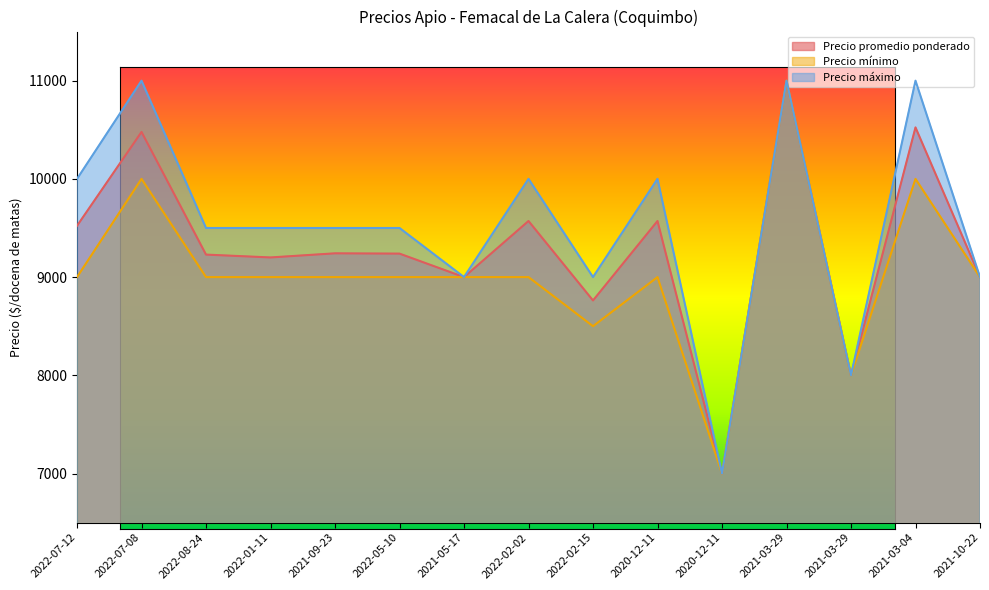

What are all the series names shown in the legend?

Precio promedio ponderado, Precio mínimo, Precio máximo